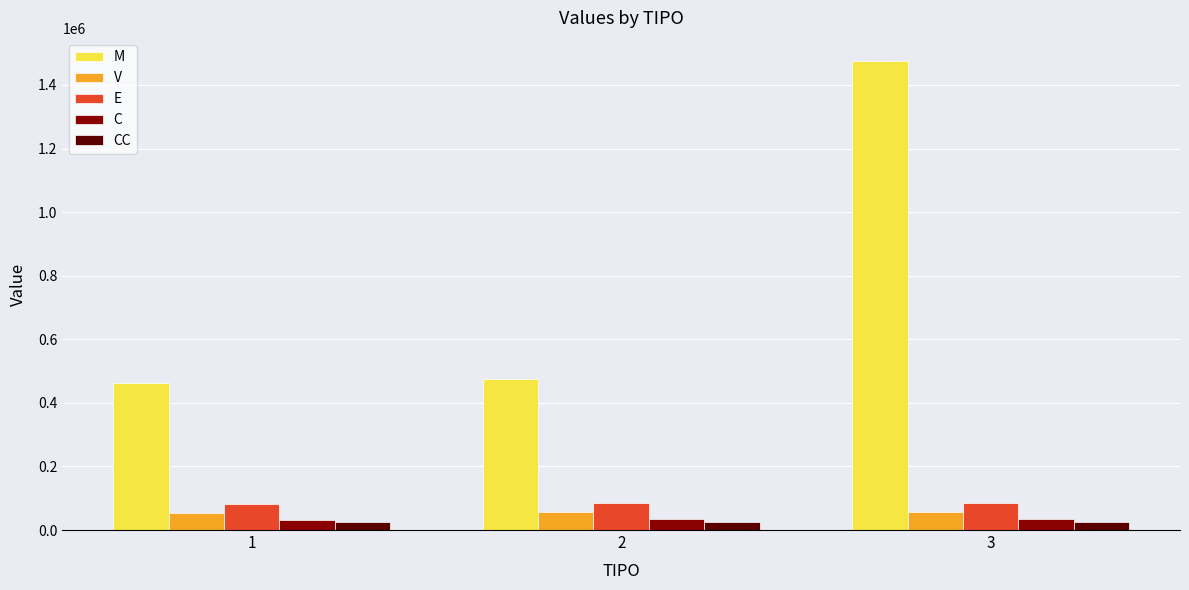

Which series has the largest range (max minus min)?

M